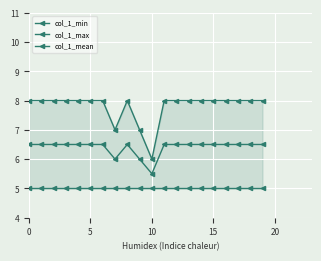

What is the sum of the col_1_mean values at 6 and 12?

13.0